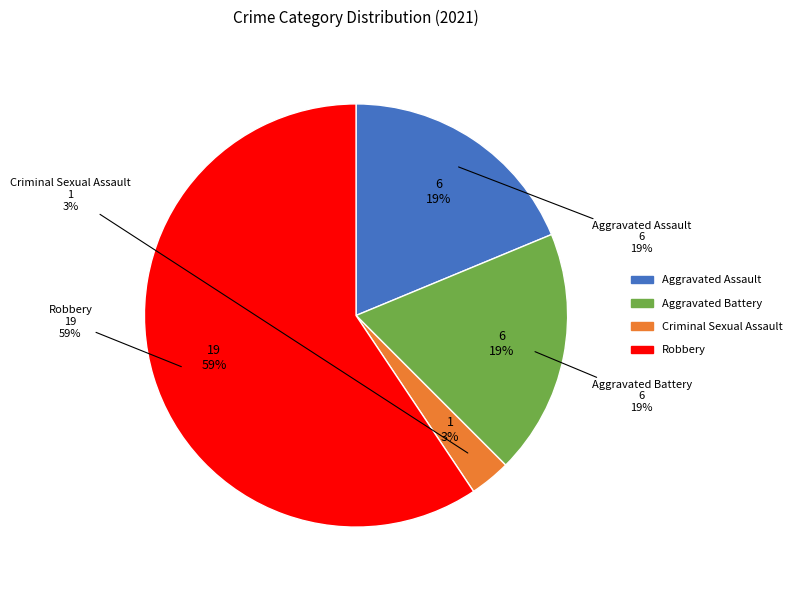

What is the majority slice?

Robbery